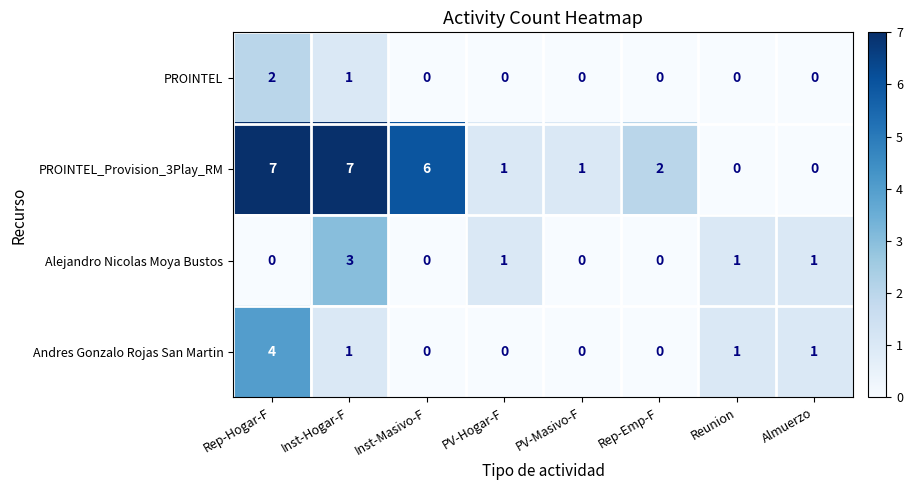

Where is PROINTEL_Provision_3Play_RM nearest to the value 3?

Rep-Emp-F